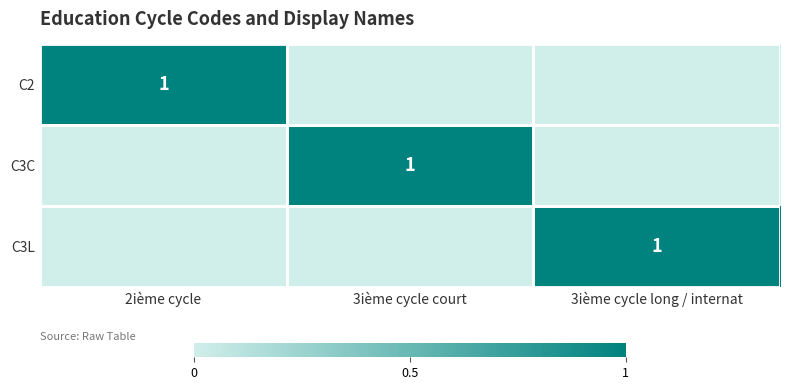

True or false: C3L has a value of 1 at 3ième cycle long / internat.

True